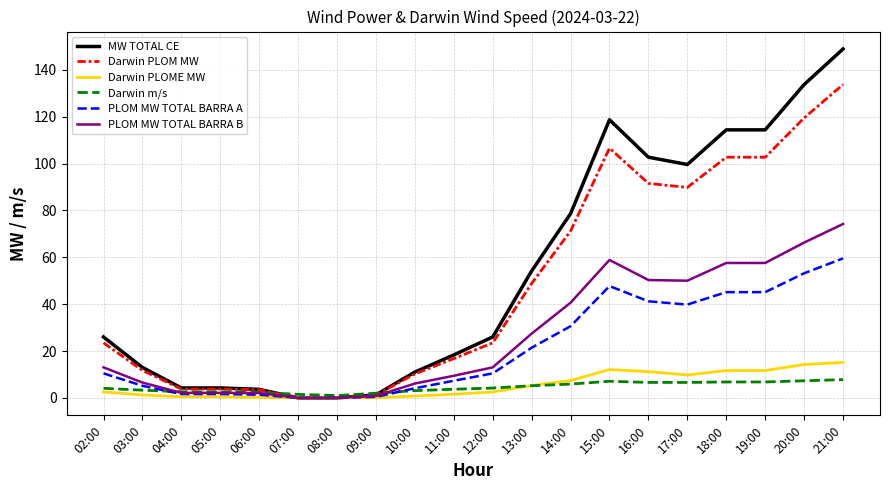

True or false: PLOM MW TOTAL BARRA A and Darwin m/s intersect in this chart.

True